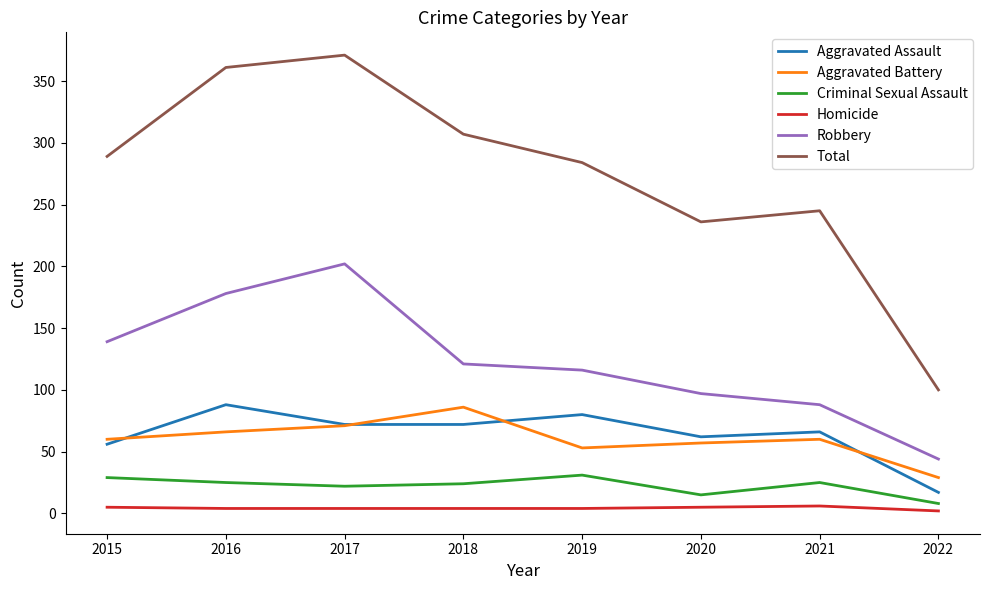

What is the average value of the Aggravated Assault series?

64